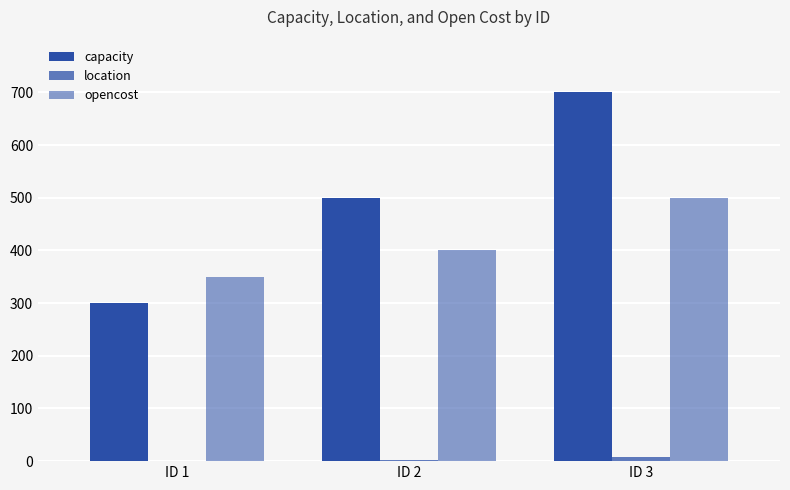

How many distinct data groups are displayed?

3